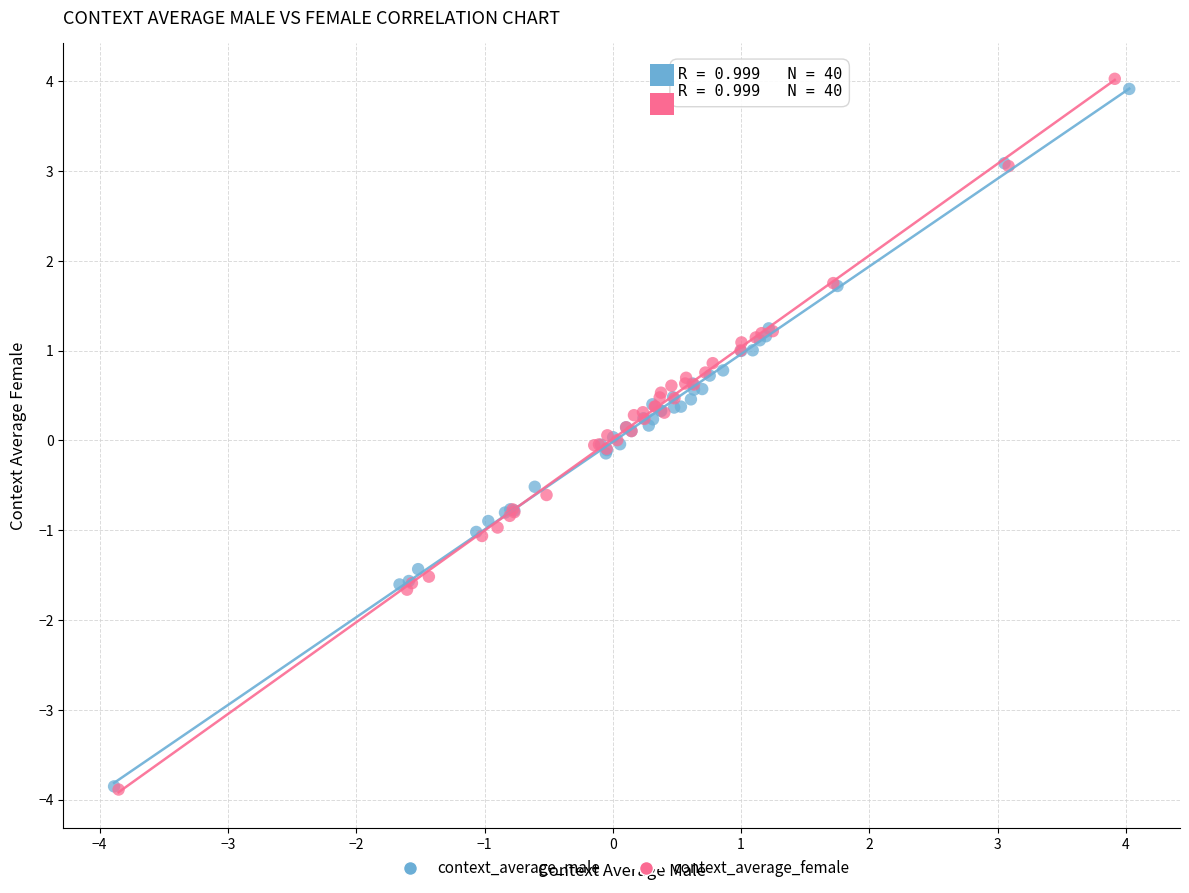

Which series contains the highest Y value?

context_average_female